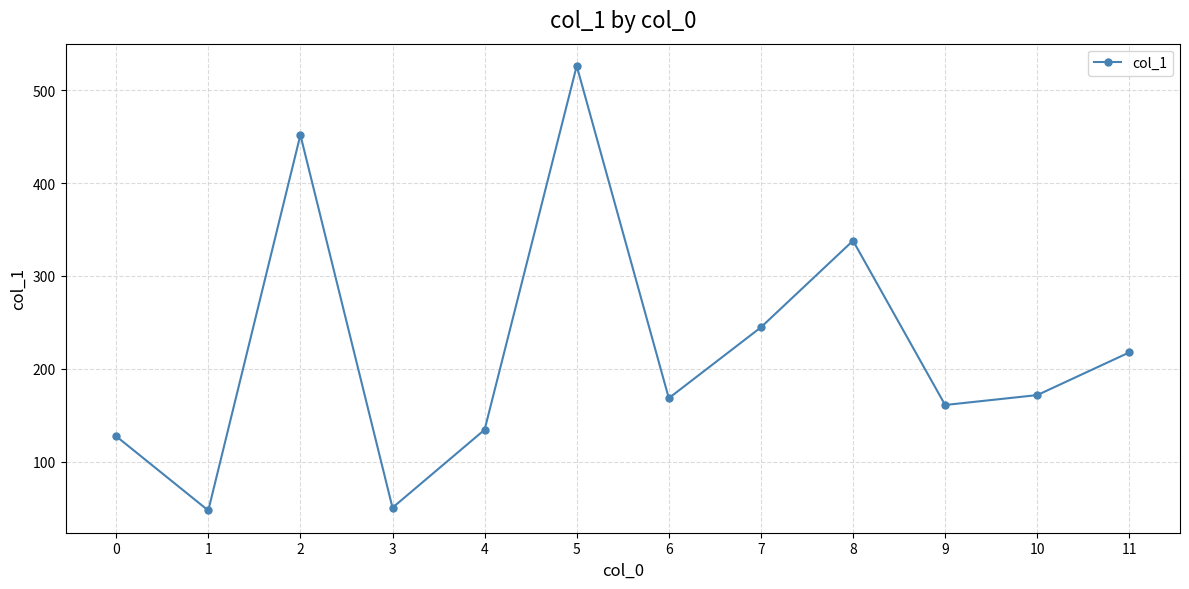

The chart shows a value of 47.3 at 1. True or false?

True